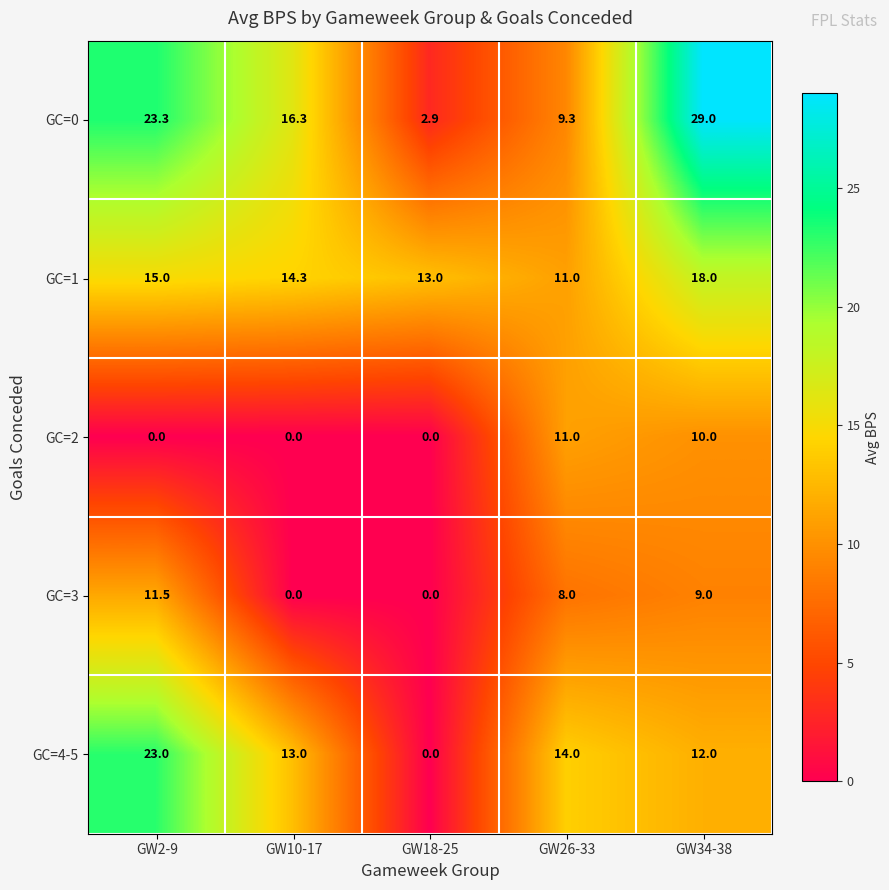

What is the difference between the GC=1 values at GW2-9 and GW18-25?

2.0